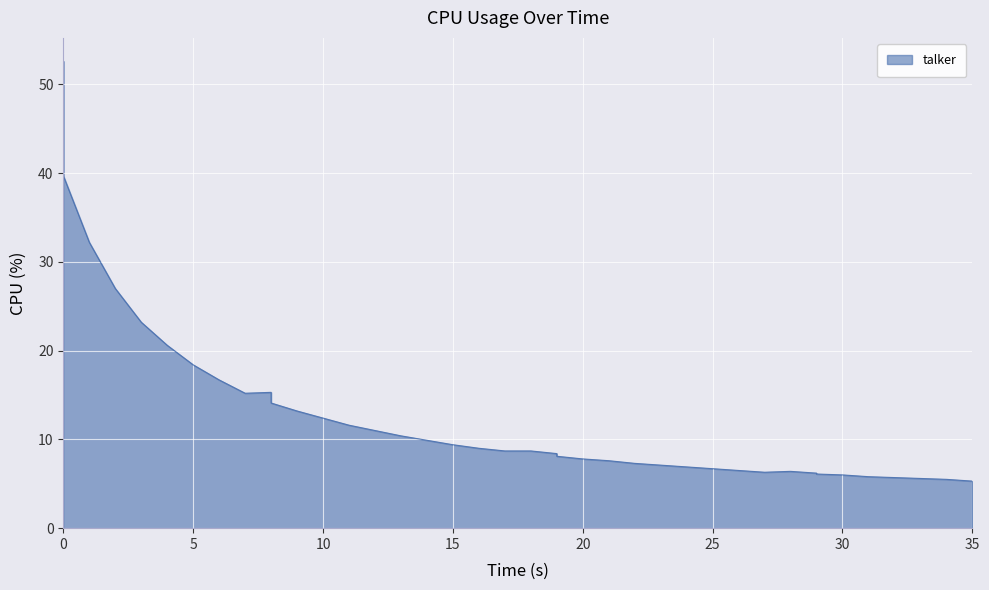

How many data points are less than 8?

17